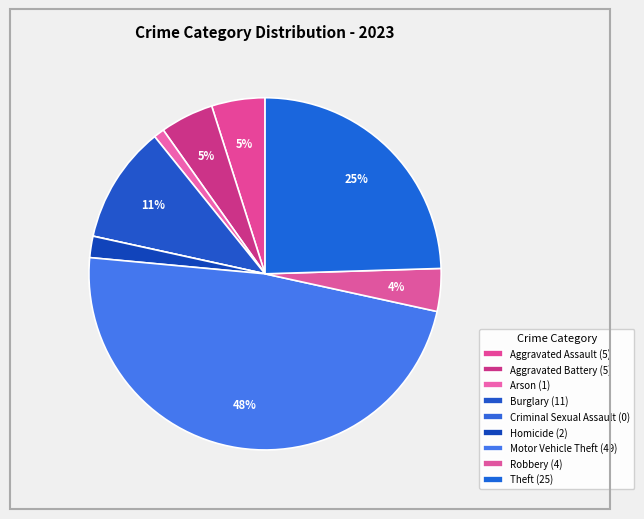

How many slices are in this pie chart?

9